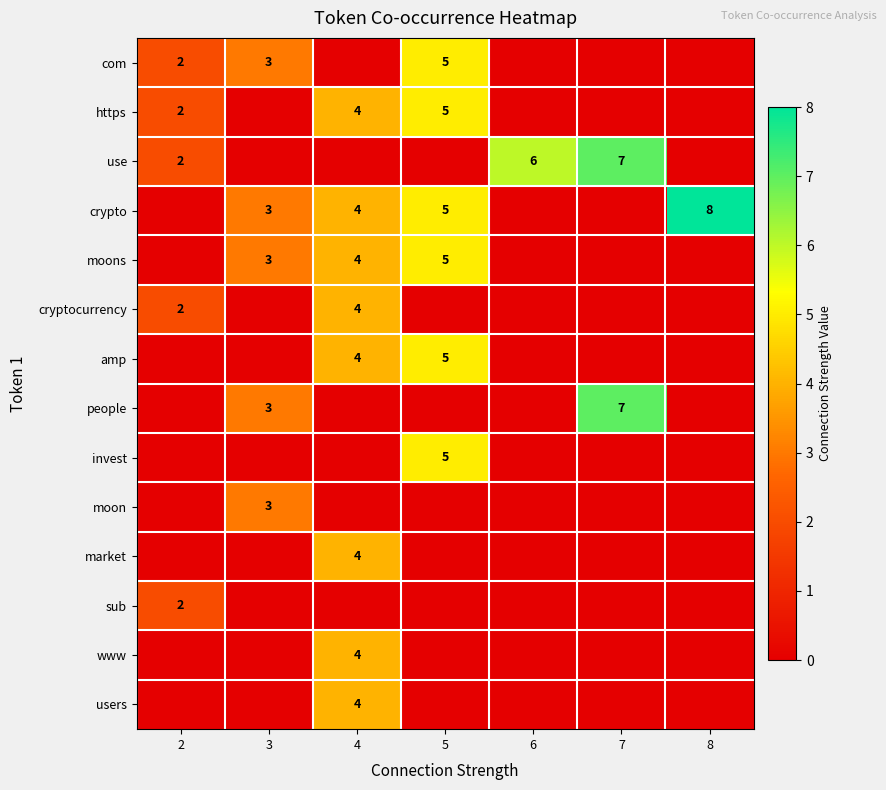

How many data points in moon are above 0?

1